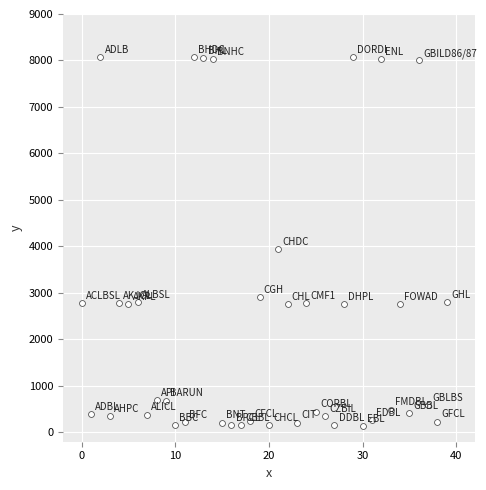

What Y value in the scatter plot is closest to 4106?

3946